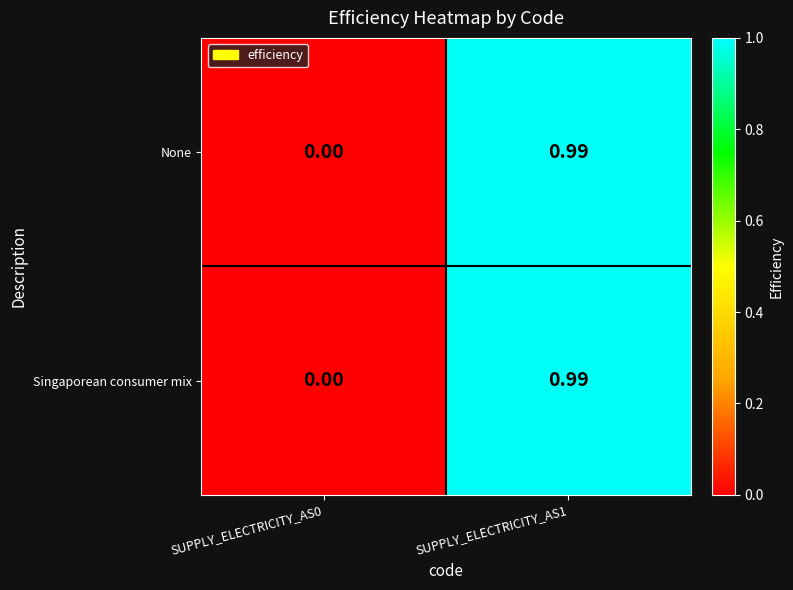

Count the number of categories in the chart.

2